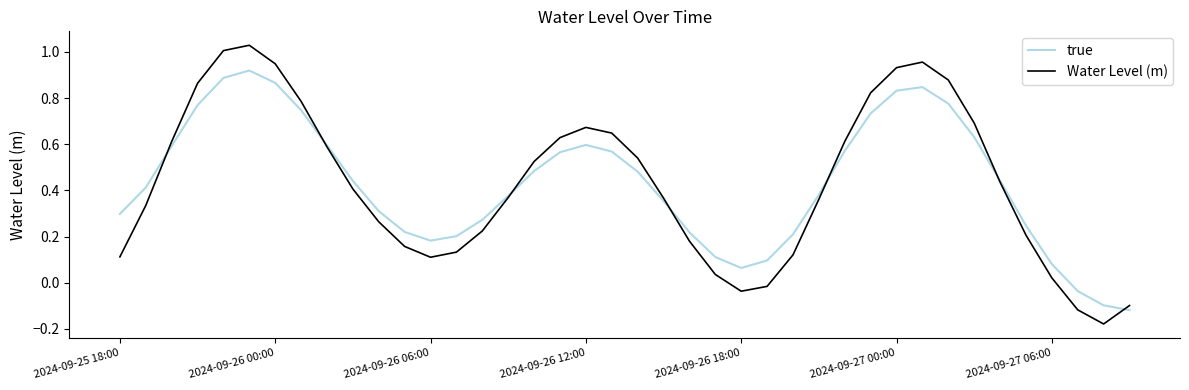

In true, how many points are lower than both neighbors (excluding endpoints)?

2